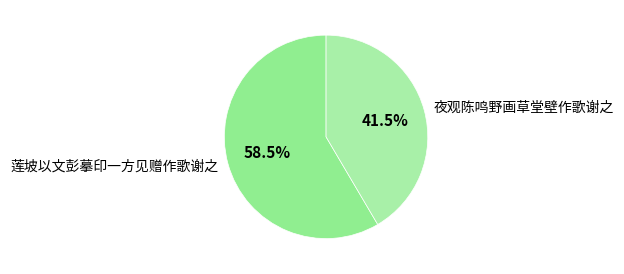

To the nearest percent, what is the combined percentage of 莲坡以文彭摹印一方见赠作歌谢之 and 夜观陈鸣野画草堂壁作歌谢之?

100%